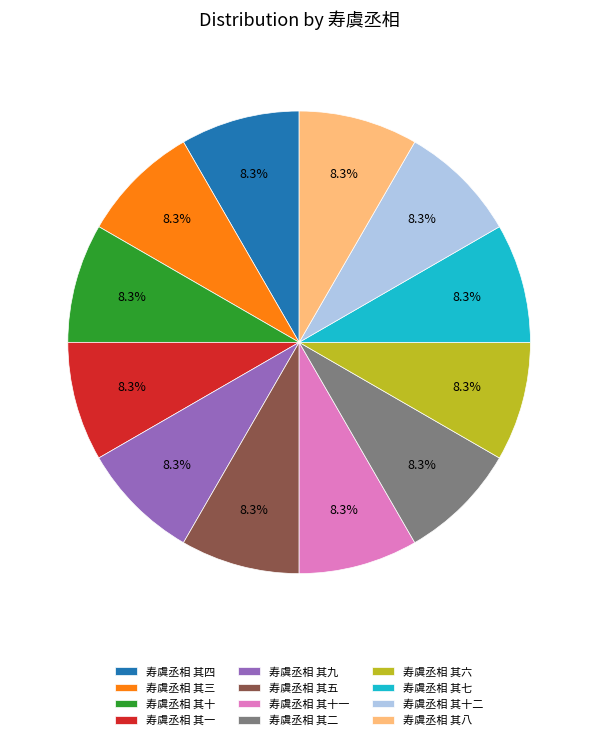

To the nearest percent, what portion does 寿虞丞相 其八 represent?

8%